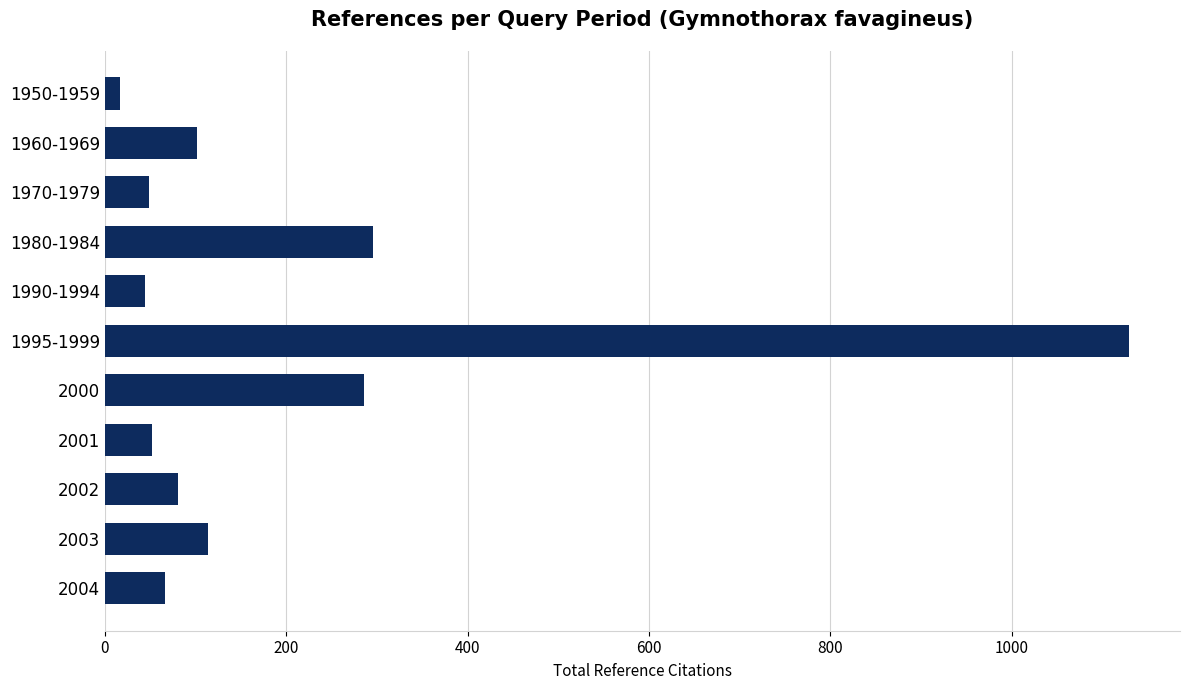

What is the change in value from 1960-1969 to 1990-1994?

-57